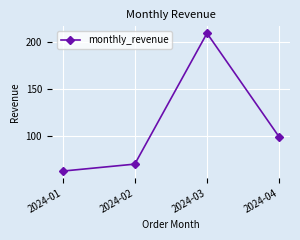

What is the value of the 1st point from the left?

62.5